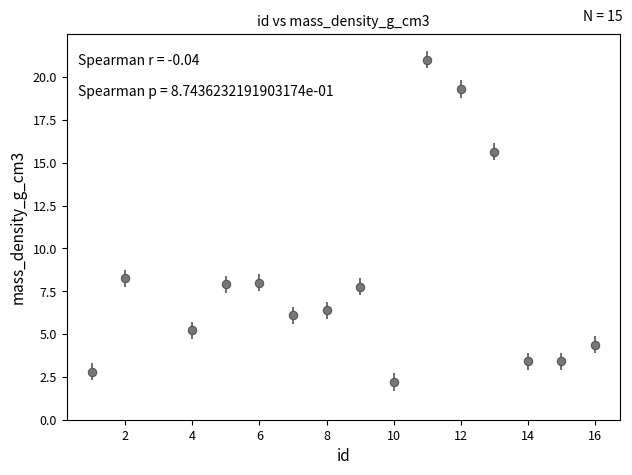

What is the difference between the maximum and minimum values?

18.8